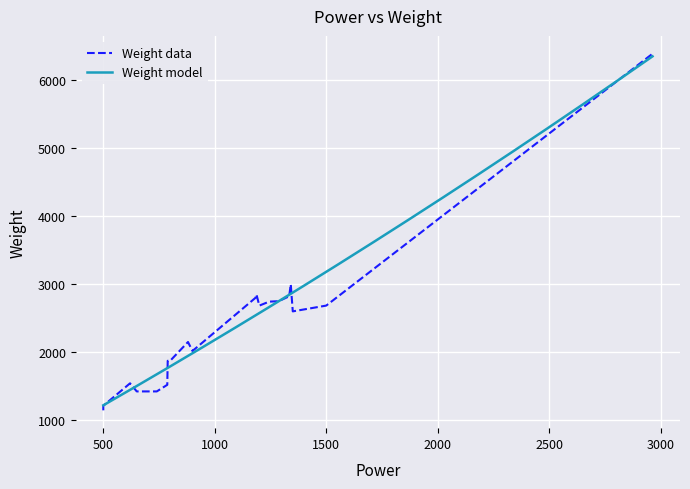

Which label corresponds to the largest value in the chart?

2964